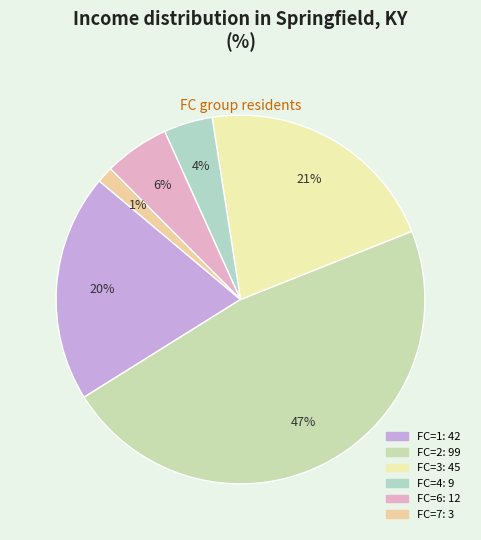

How many slices are in this pie chart?

6